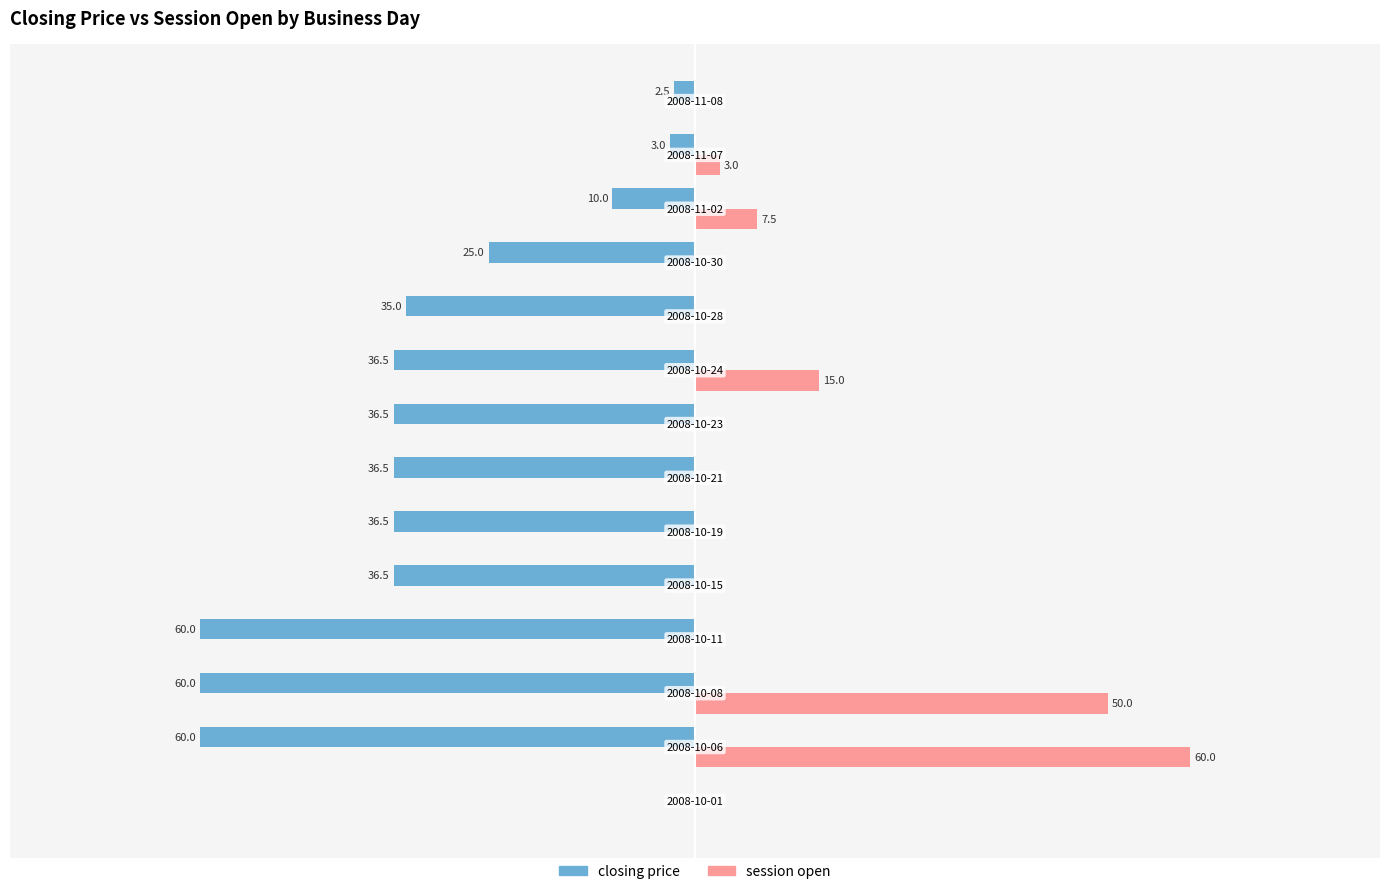

Reading left to right, transcribe all the data shown in this chart.

closing price: 0.0	-60.0	-60.0	-60.0	-36.5	-36.5	-36.5	-36.5	-36.5	-35.0	-25.0	-10.0	-3.0	-2.5
session open: 0.0	60.0	50.0	0.0	0.0	0.0	0.0	0.0	15.0	0.0	0.0	7.5	3.0	0.0